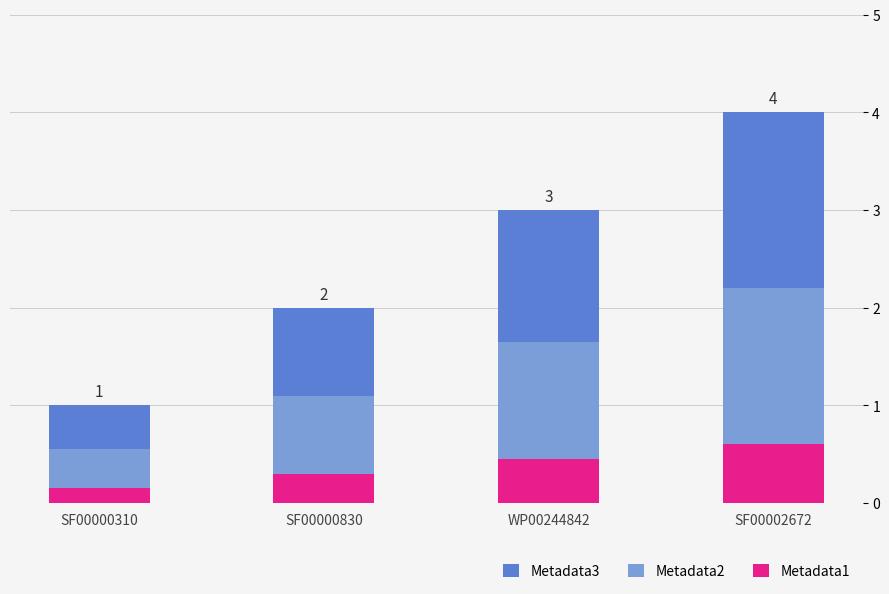

What is the average value of the Metadata1 series?

0.4